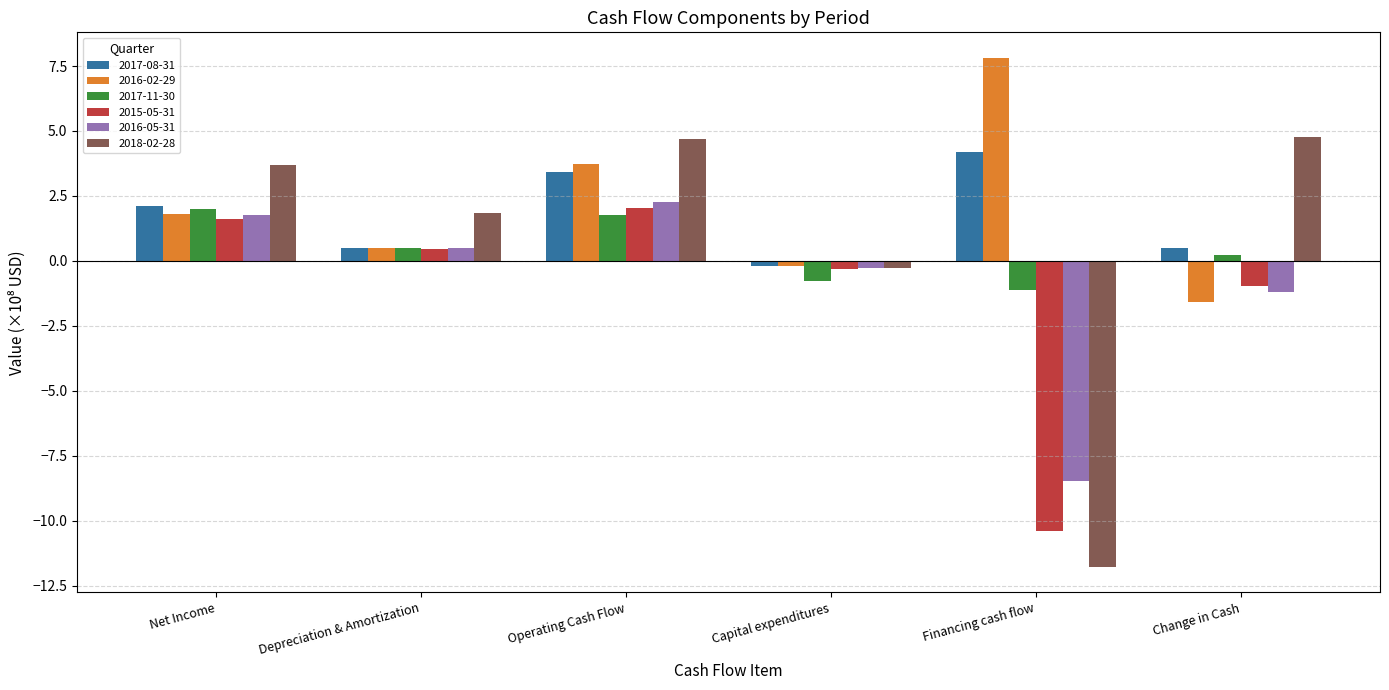

Which series changed the most between Depreciation & Amortization and Capital expenditures?

2018-02-28